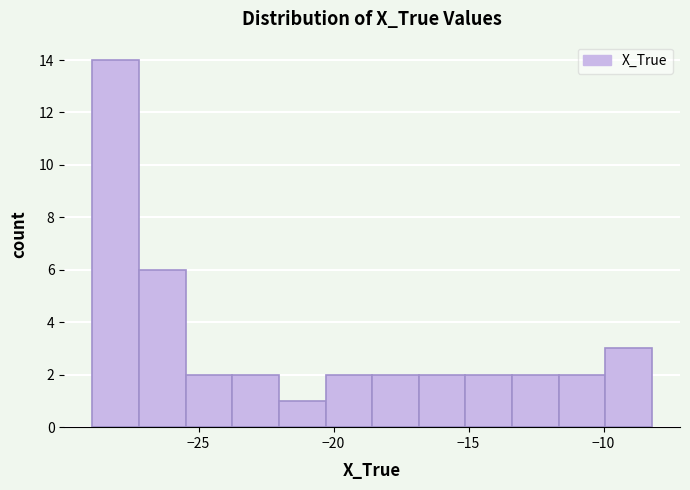

Read against the x-axis, roughly where is the centre of the tallest bar?

-28.0